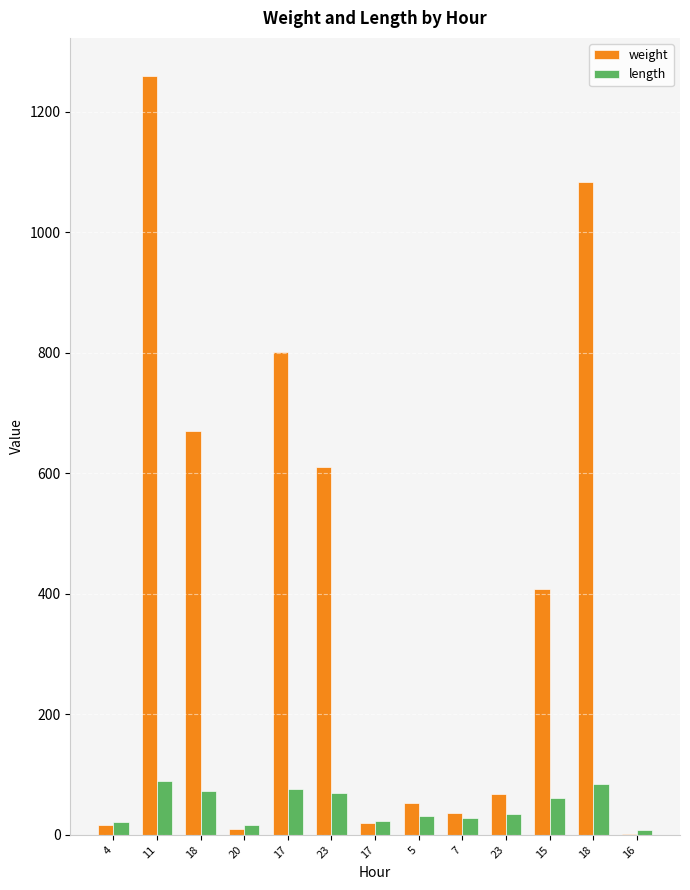

How many data points in weight are above 68?

7